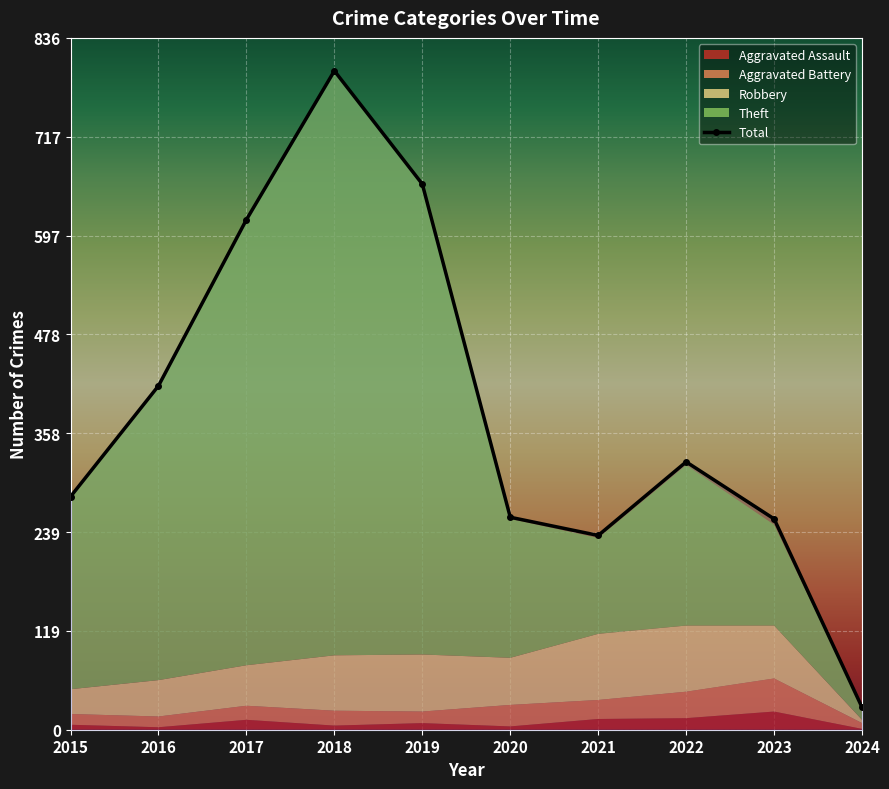

What is the difference between the maximum and minimum values in the Aggravated Battery series?

33